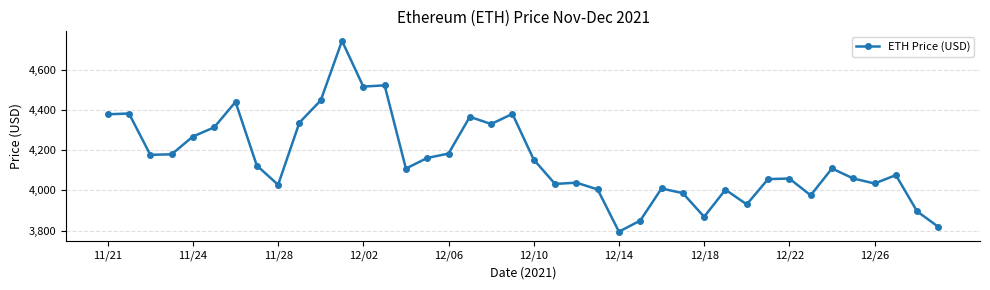

What is the value of the 14th point from the left?

4524.6